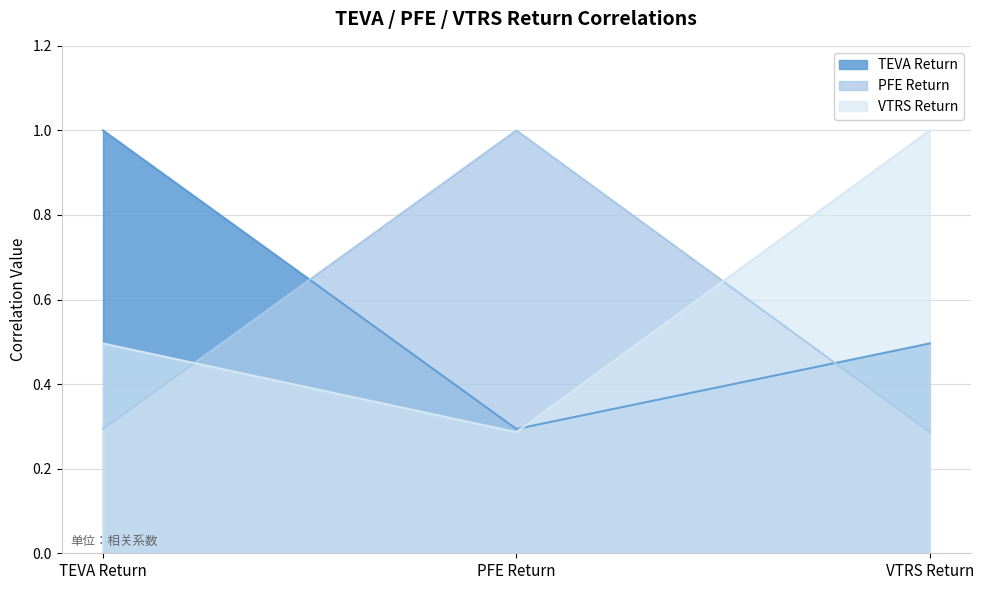

What is the maximum value for TEVA Return?

1.0